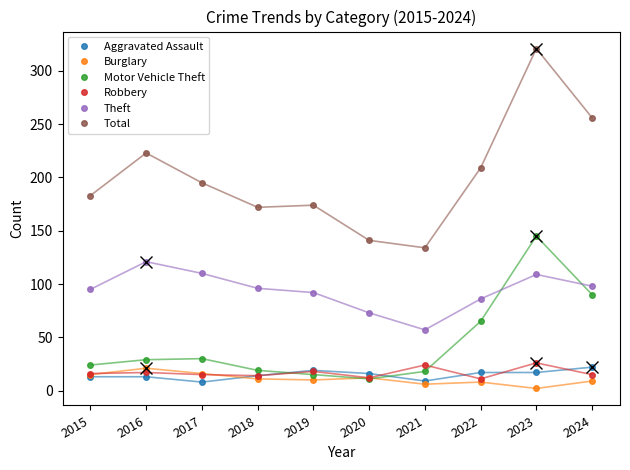

What is the minimum value for Theft?

57